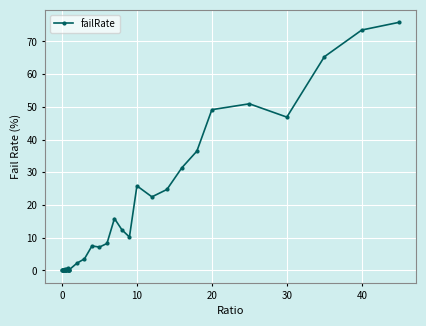

What is the greatest value displayed?

75.9